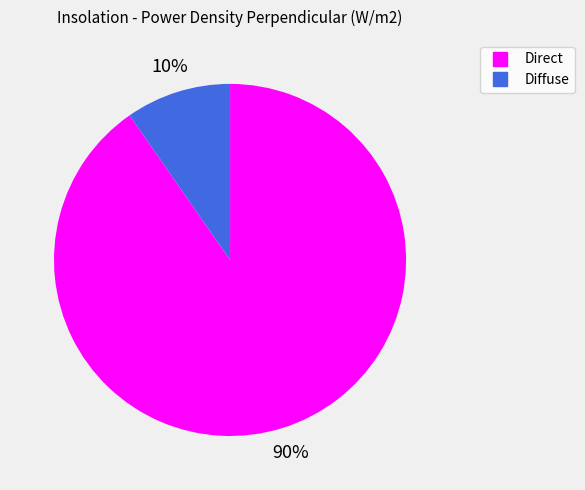

How many slices are in this pie chart?

2